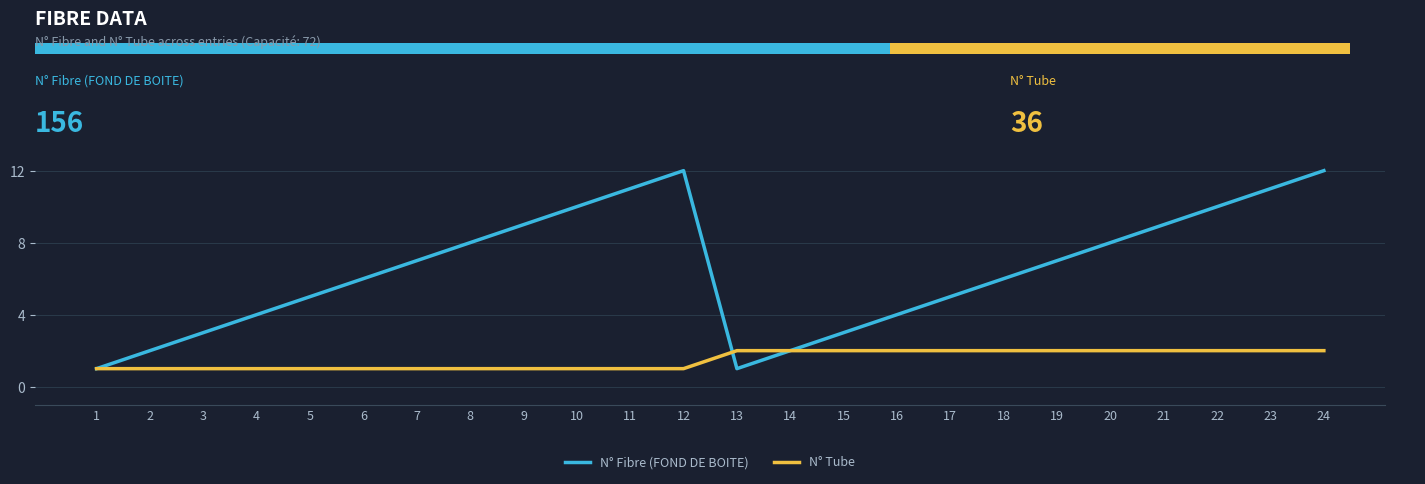

Is the value of N° Tube at 9 greater than the value of N° Fibre (FOND DE BOITE) at 9?

No